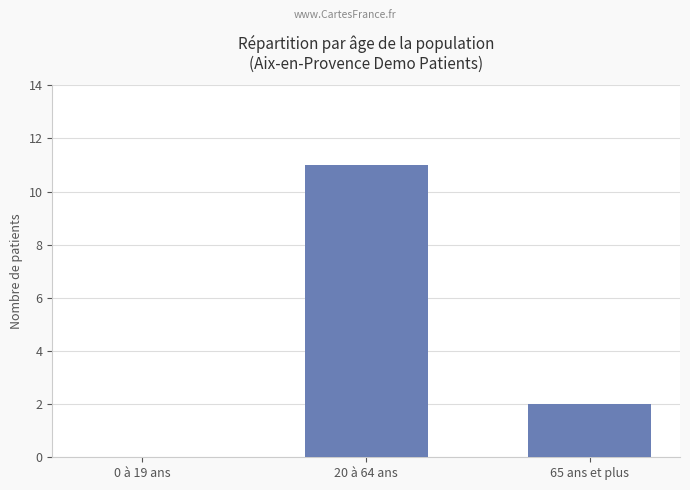

What is the change in value from 20 à 64 ans to 65 ans et plus?

-9